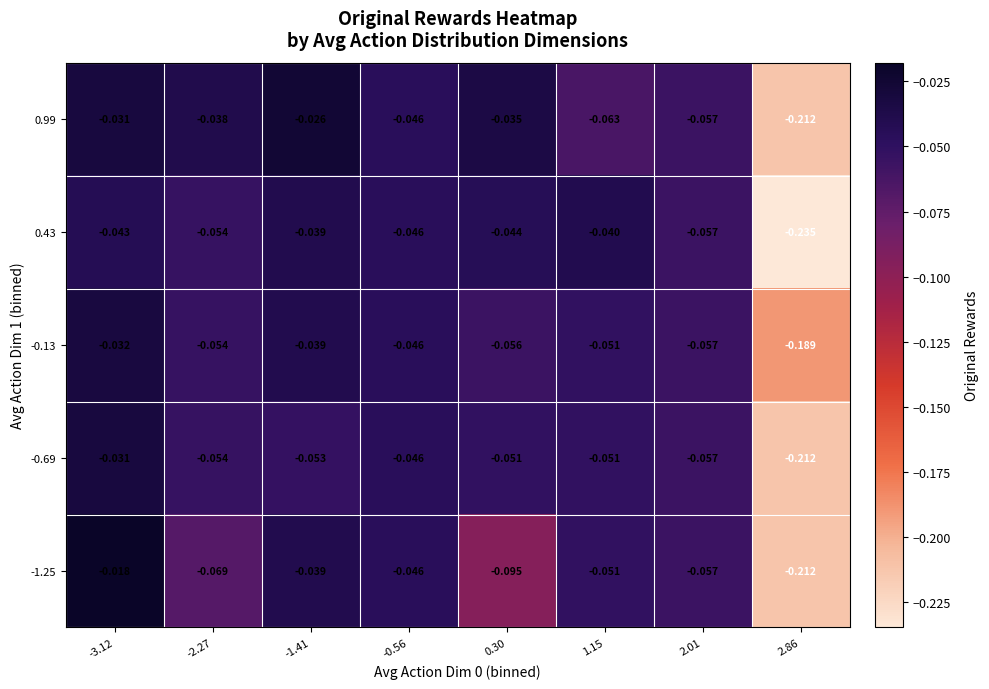

Is the value of -0.69 at 2.86 greater than the value of -1.25 at 1.15?

No